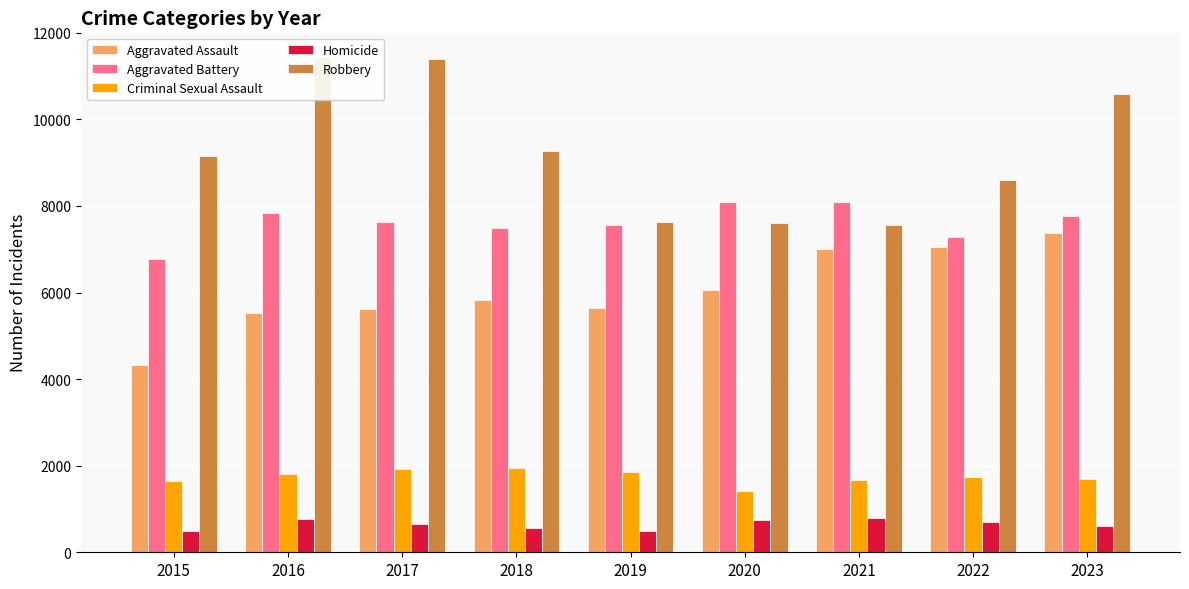

Reading right to left, what are all the values shown in this chart?

Aggravated Assault: 2023=7367	2022=7049	2021=6998	2020=6057	2019=5631	2018=5817	2017=5623	2016=5519	2015=4318
Aggravated Battery: 2023=7756	2022=7271	2021=8094	2020=8080	2019=7559	2018=7491	2017=7619	2016=7838	2015=6781
Criminal Sexual Assault: 2023=1691	2022=1735	2021=1676	2020=1422	2019=1845	2018=1955	2017=1913	2016=1806	2015=1636
Homicide: 2023=607	2022=700	2021=789	2020=756	2019=482	2018=569	2017=660	2016=762	2015=480
Robbery: 2023=10596	2022=8602	2021=7566	2020=7596	2019=7635	2018=9273	2017=11405	2016=11438	2015=9147